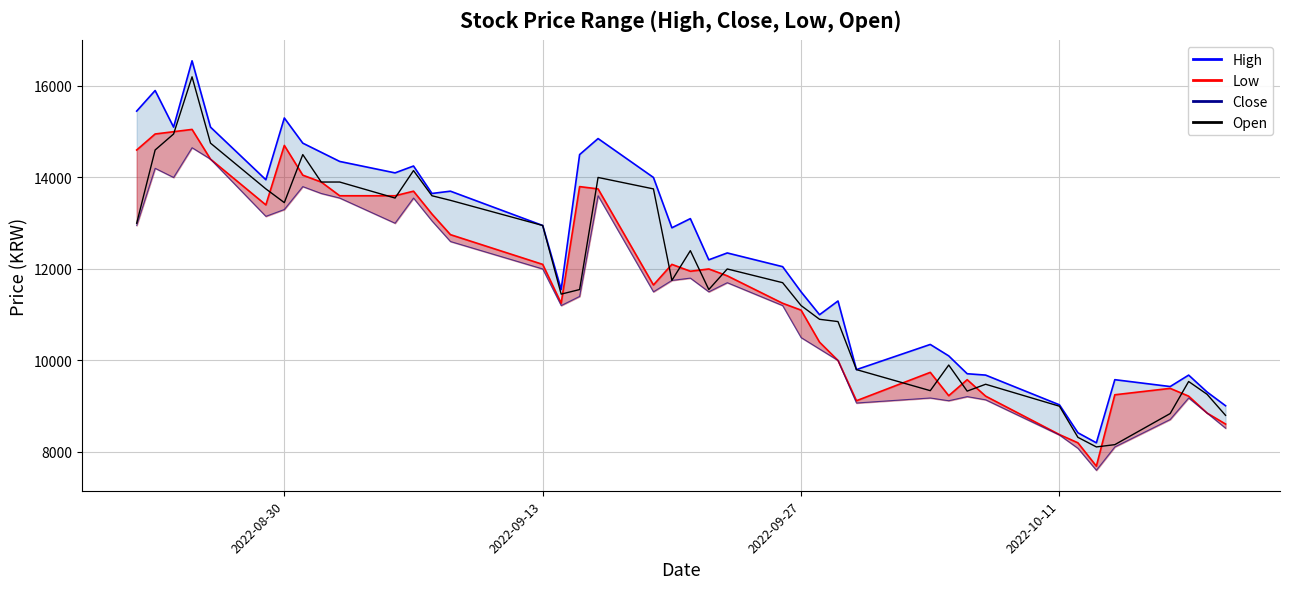

True or false: Open-line and Close intersect in this chart.

False